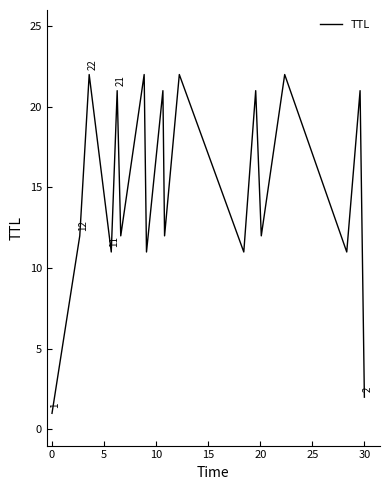

What is the maximum value shown in the chart?

22